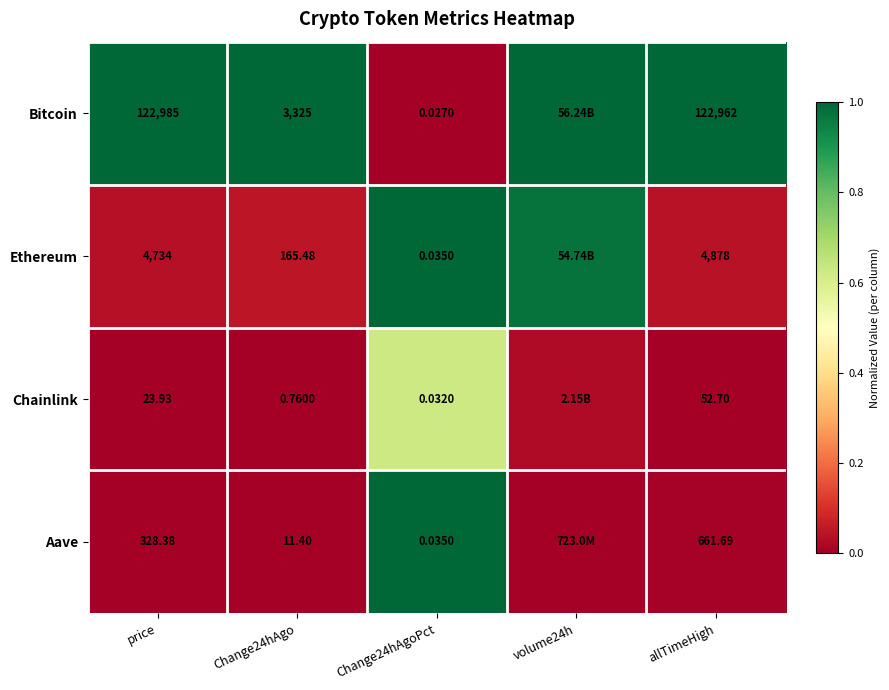

At Change24hAgo, list the series in order from largest to smallest.

Bitcoin, Ethereum, Aave, Chainlink